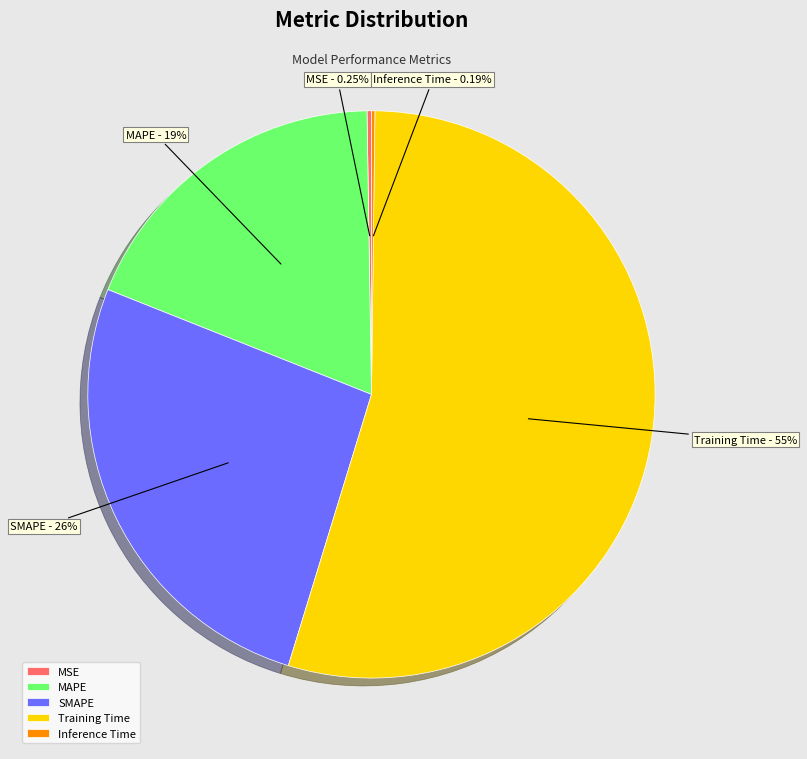

Which slice is the largest?

Training Time